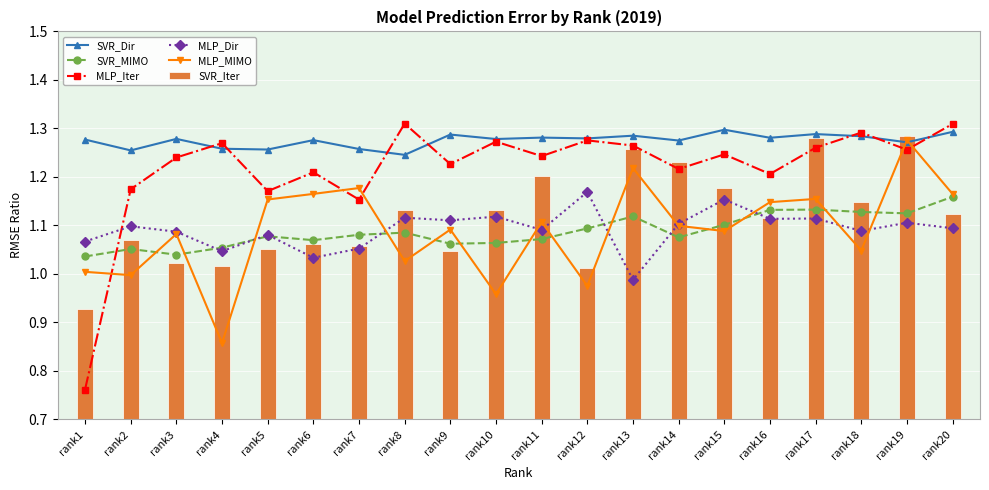

At which label does MLP_MIMO first exceed 1?

rank1